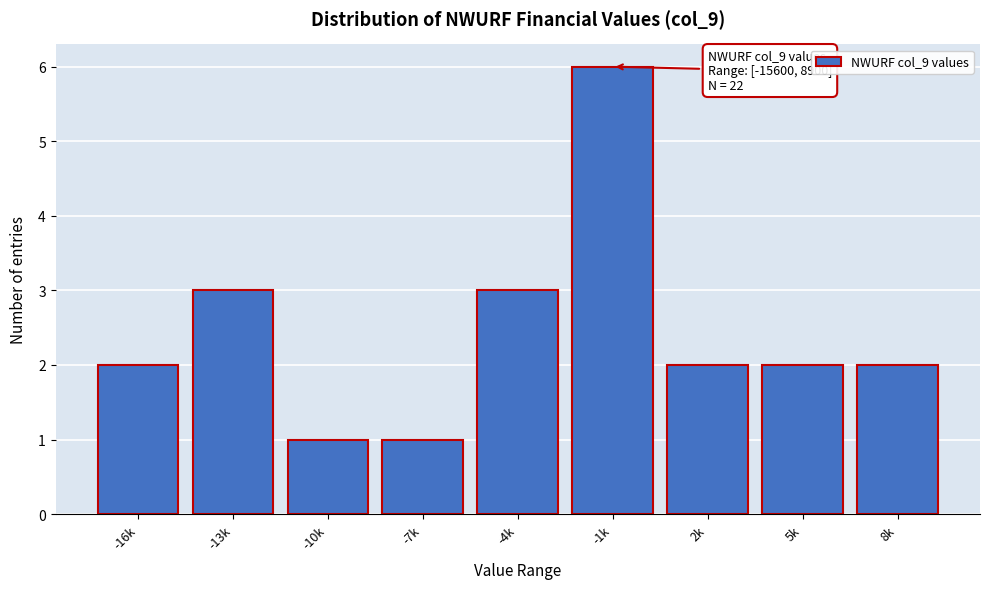

Reading right to left, extract all data points from this chart.

2	2	2	6	3	1	1	3	2